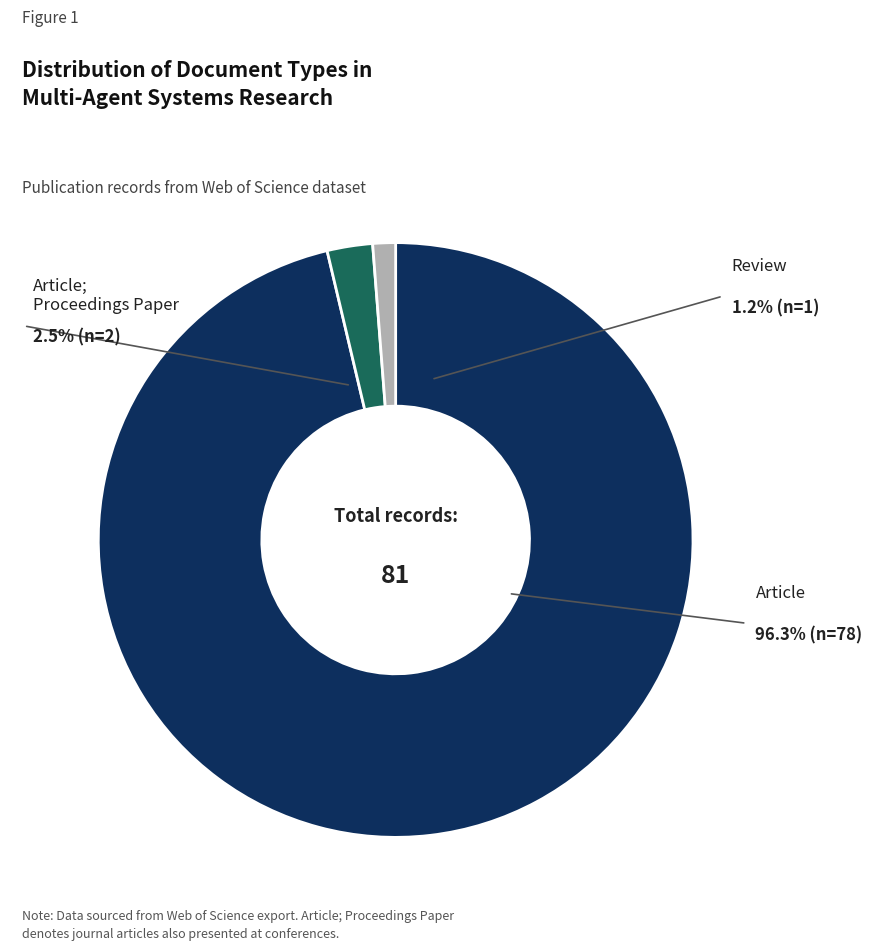

Count the number of slices in the pie.

3